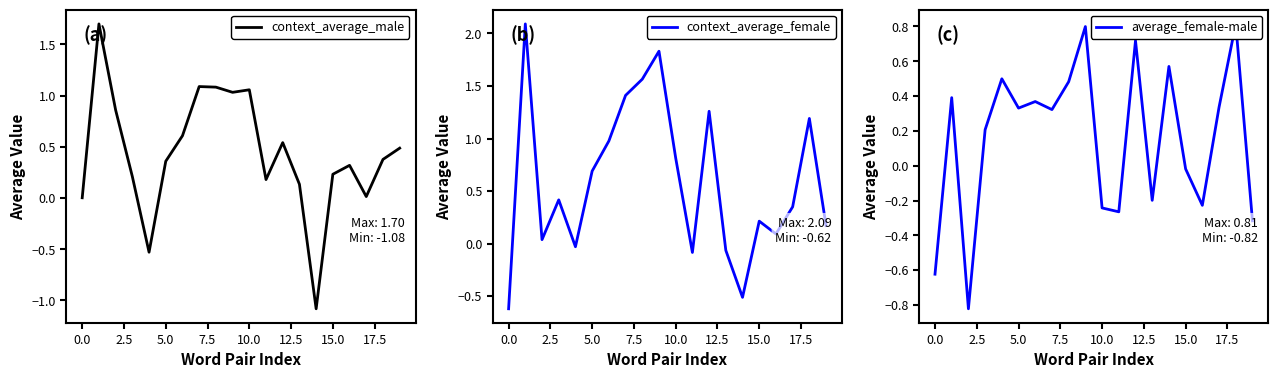

Reading left to right, extract all data points from this chart.

context_average_male: 0.0	1.7	0.9	0.2	-0.5	0.4	0.6	1.1	1.1	1.0	1.1	0.2	0.5	0.1	-1.1	0.2	0.3	0.0	0.4	0.5
context_average_female: -0.6	2.1	0.0	0.4	-0.0	0.7	1.0	1.4	1.6	1.8	0.8	-0.1	1.3	-0.1	-0.5	0.2	0.1	0.3	1.2	0.2
average_female-male: -0.6	0.4	-0.8	0.2	0.5	0.3	0.4	0.3	0.5	0.8	-0.2	-0.3	0.7	-0.2	0.6	-0.0	-0.2	0.3	0.8	-0.3